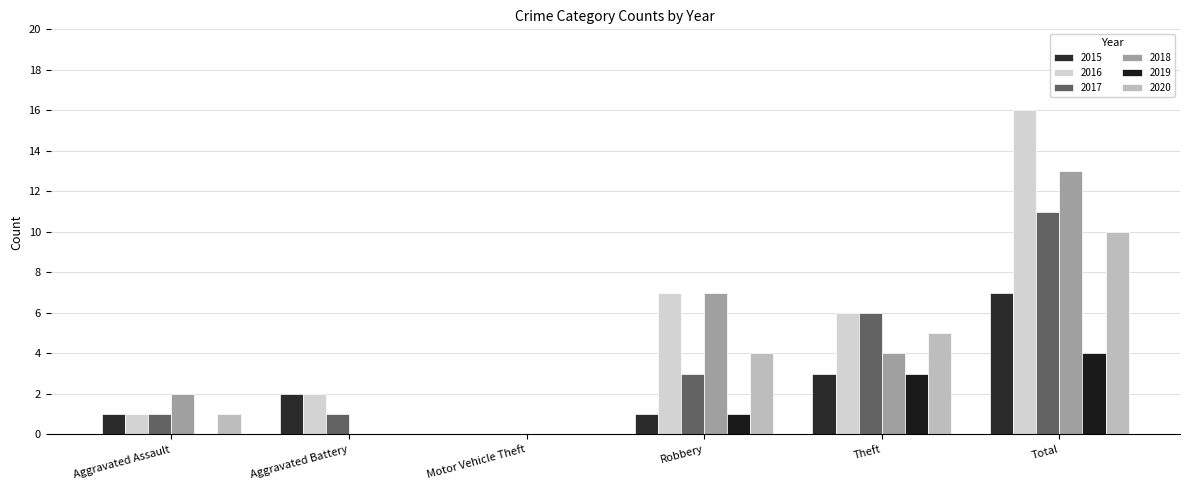

Where does the 2020 series first go above 4?

Theft